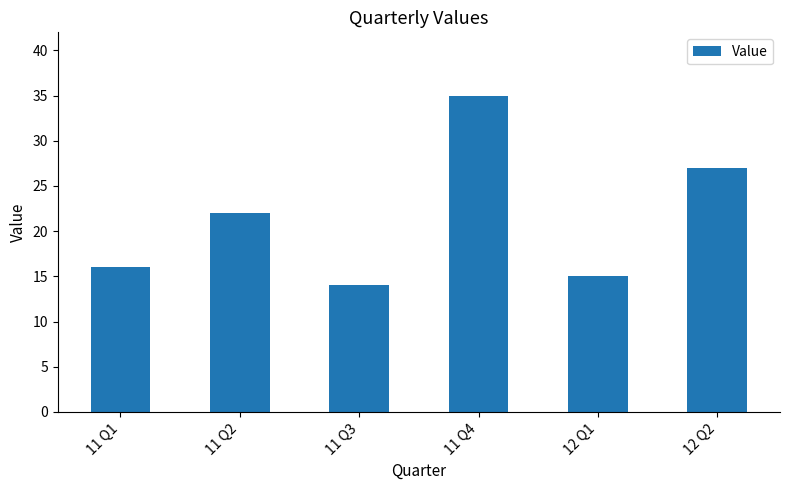

Reading right to left, transcribe all the data shown in this chart.

12 Q2=27	12 Q1=15	11 Q4=35	11 Q3=14	11 Q2=22	11 Q1=16